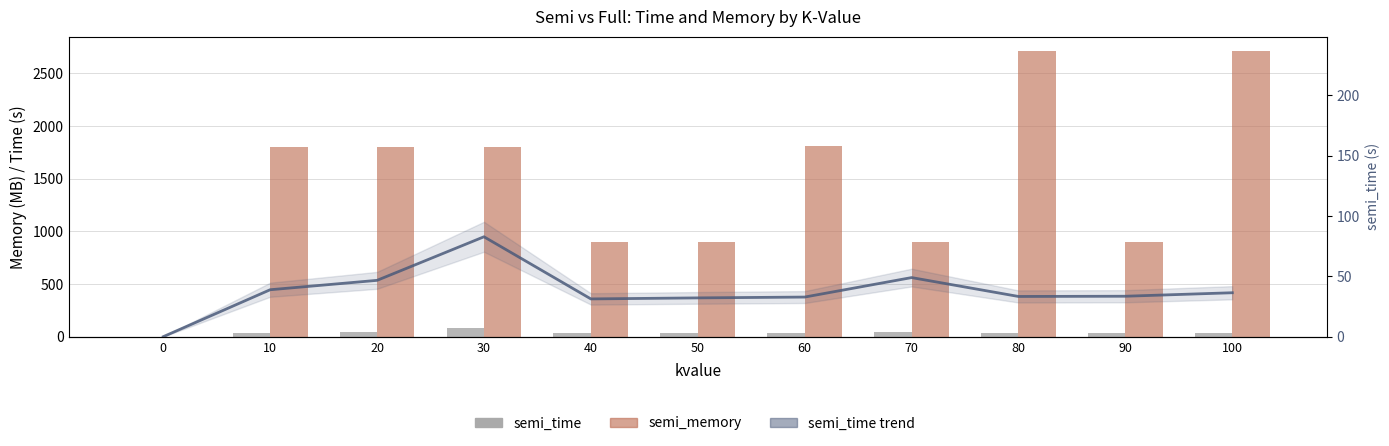

Is the value of semi_time trend at 100 greater than the value of semi_time at 30?

No